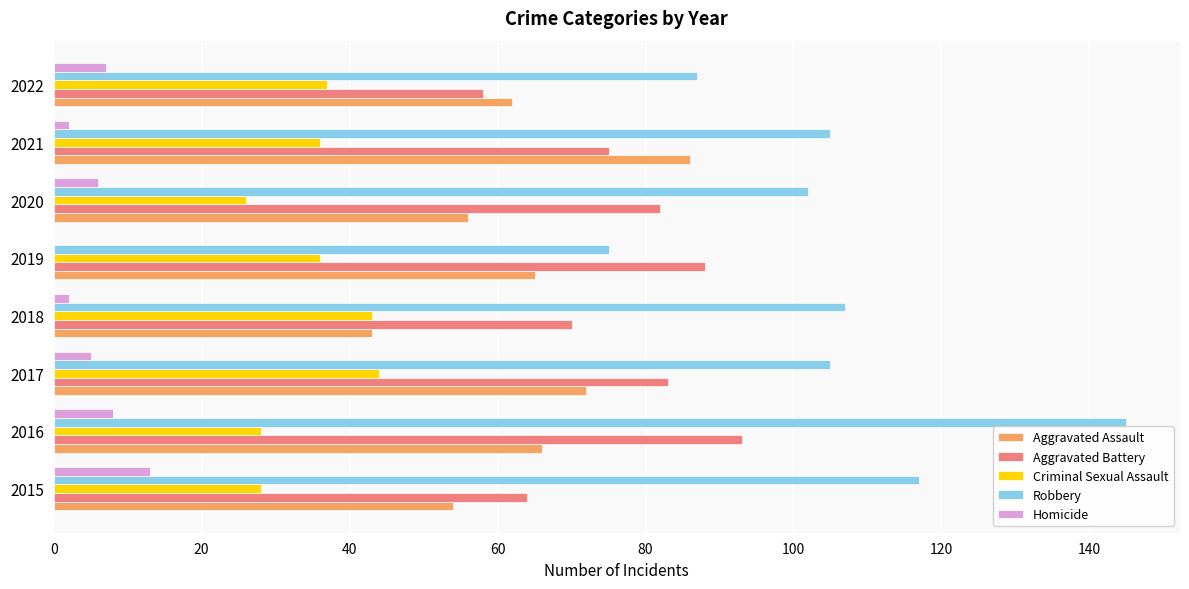

Read the Criminal Sexual Assault value at 2017.

44